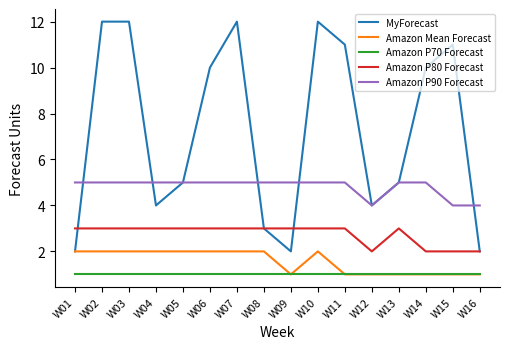

Does the chart display data point markers on the line(s)?

No